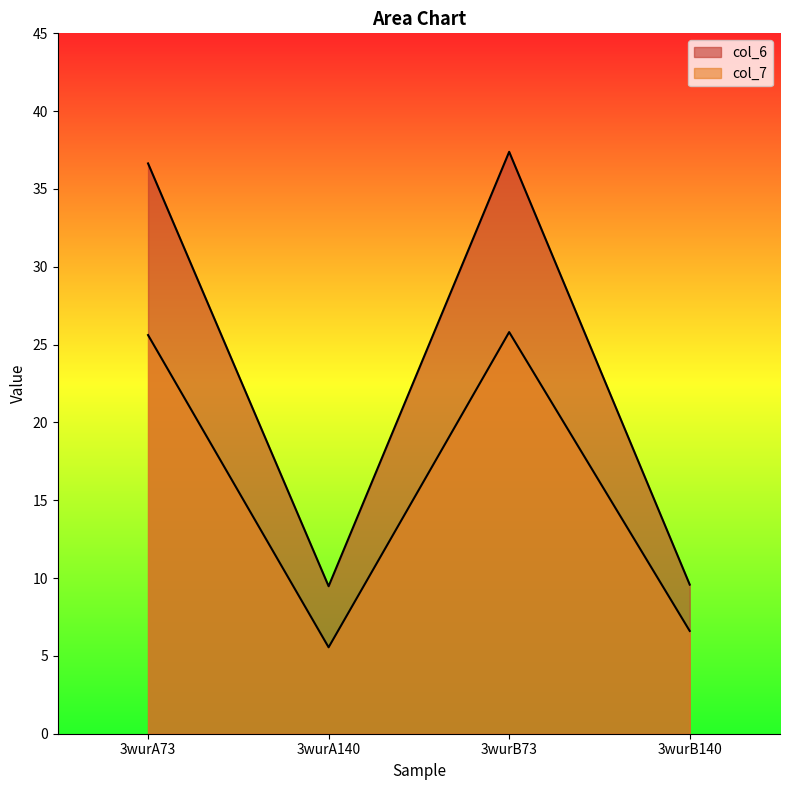

In col_6, how many points are higher than both neighbors (excluding endpoints)?

1